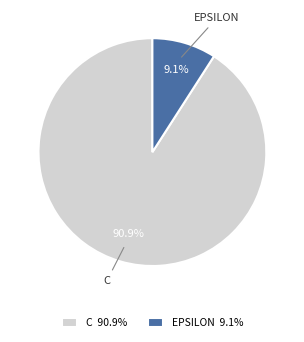

Does any single category account for the majority?

Yes